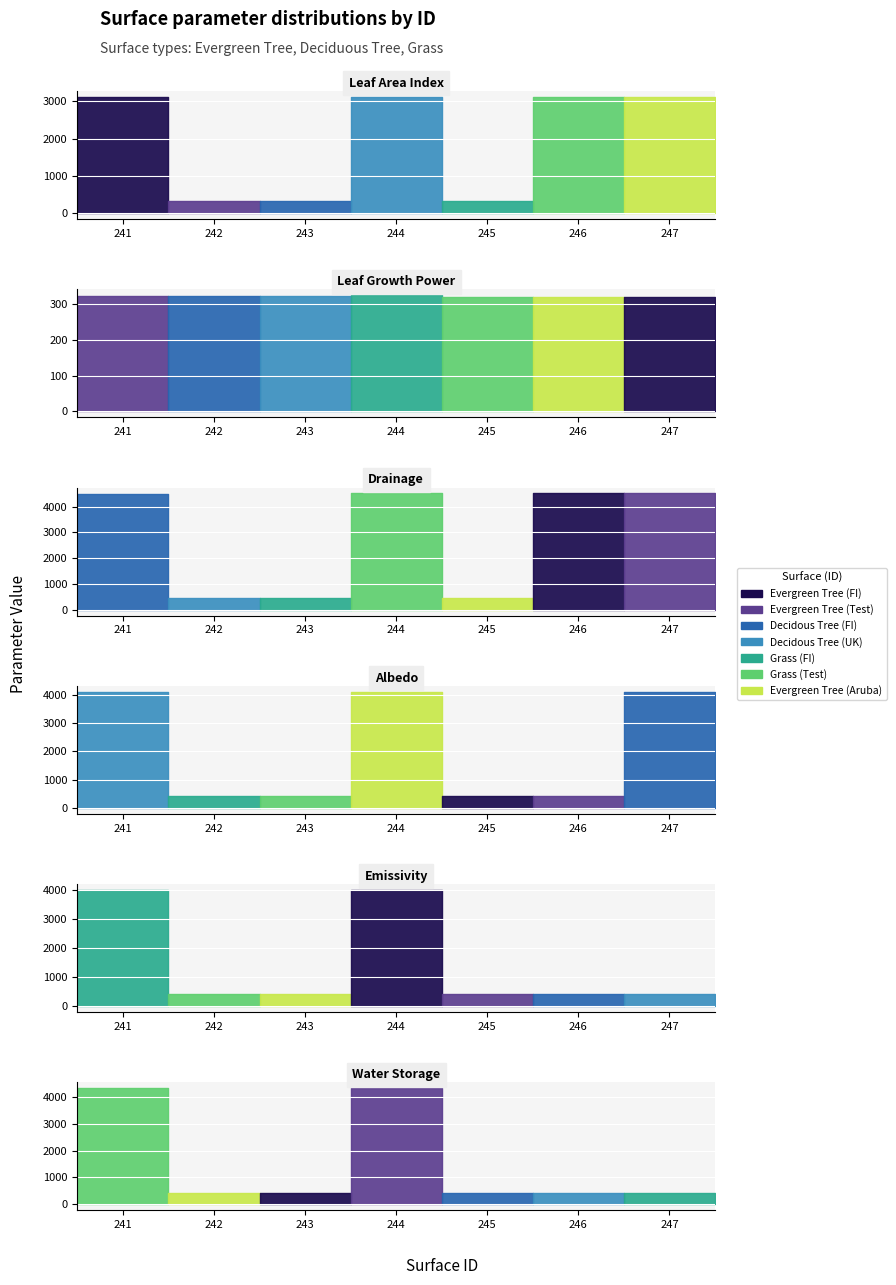

True or false: Drainage has more than 1 interior local peaks.

False